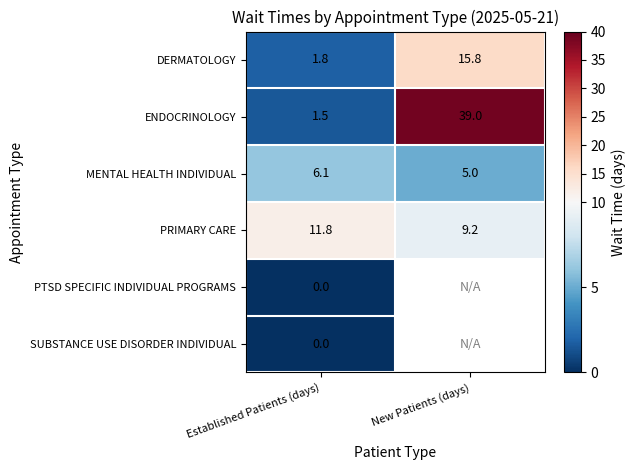

Rank the categories by ENDOCRINOLOGY value from lowest to highest.

Established Patients (days), New Patients (days)